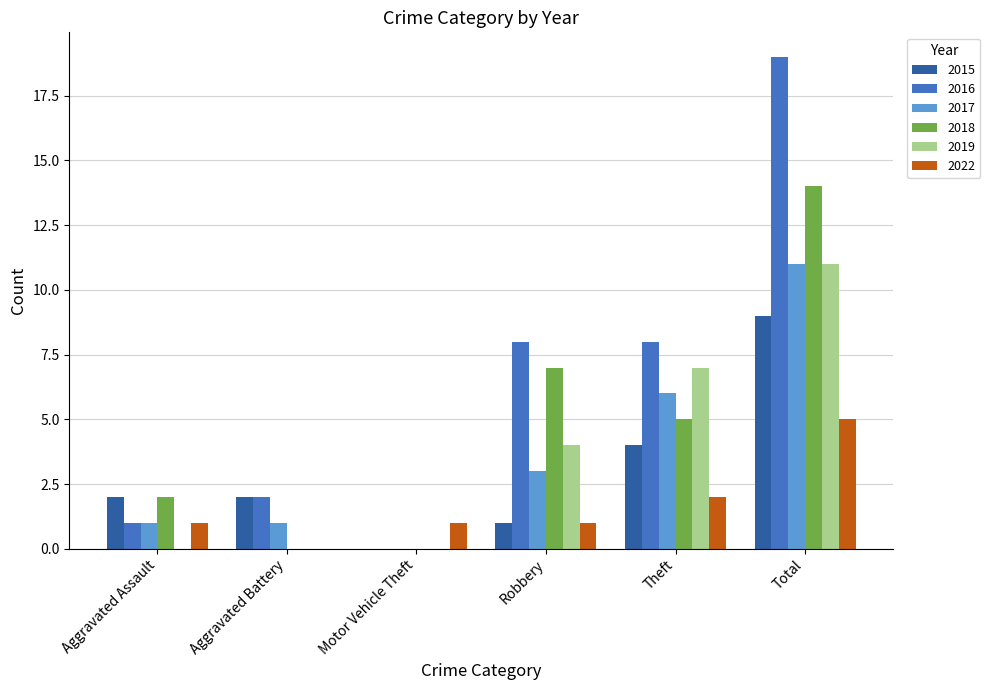

What is the highest value of the 2017 series?

11